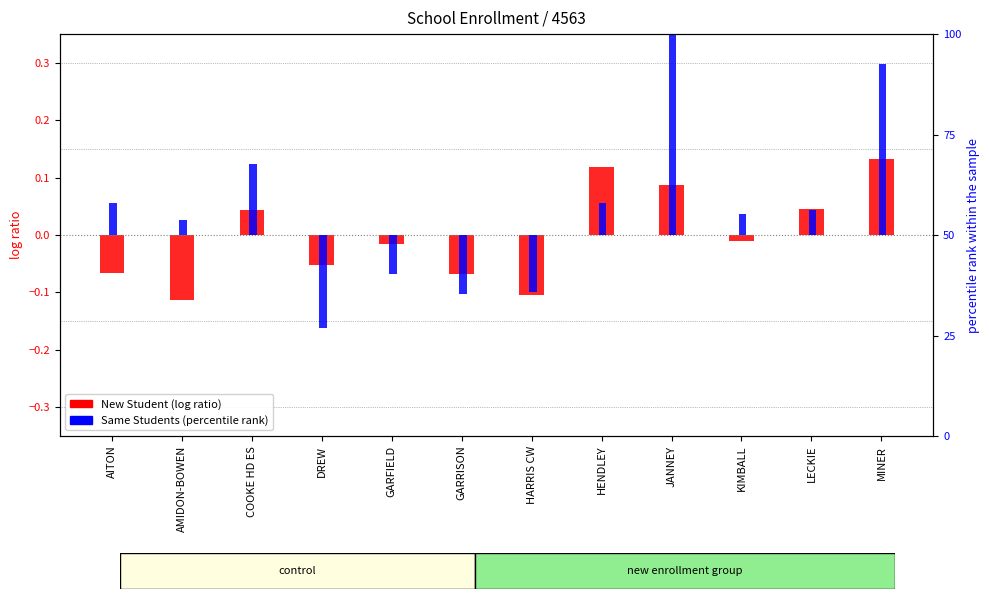

How many values in the Same Students (percentile rank) series exceed 6?

6